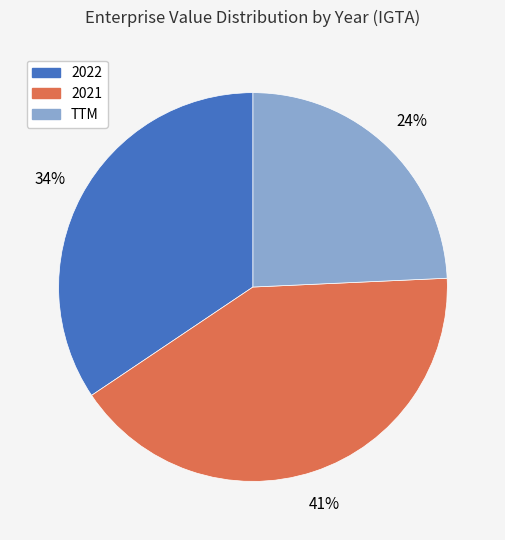

Is the sum of 2022 and 2021 greater than half?

Yes